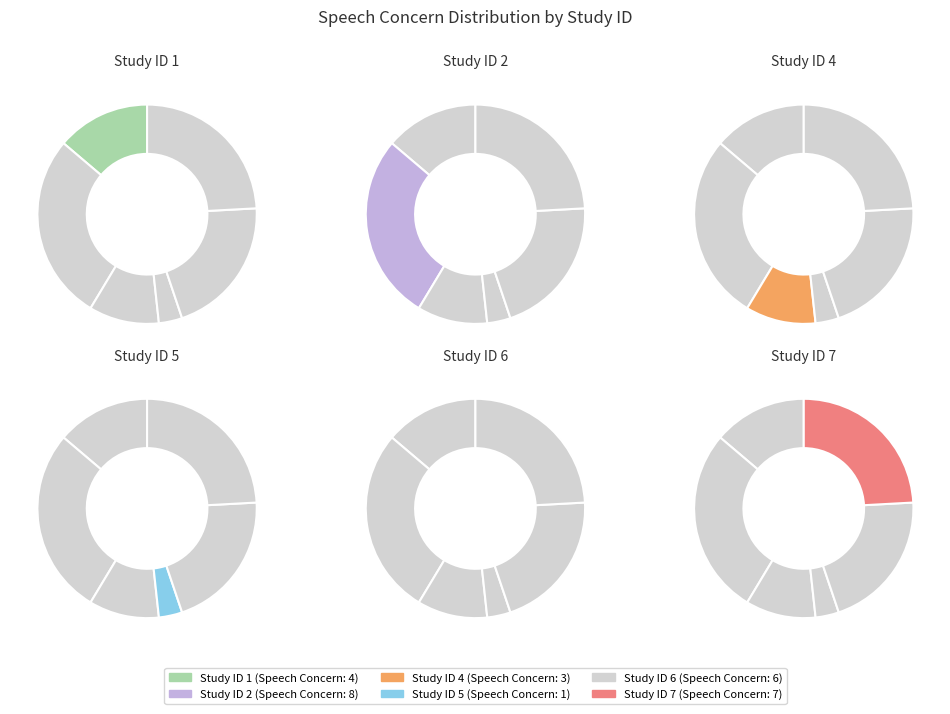

To the nearest percent, what portion does 5 represent?

3%